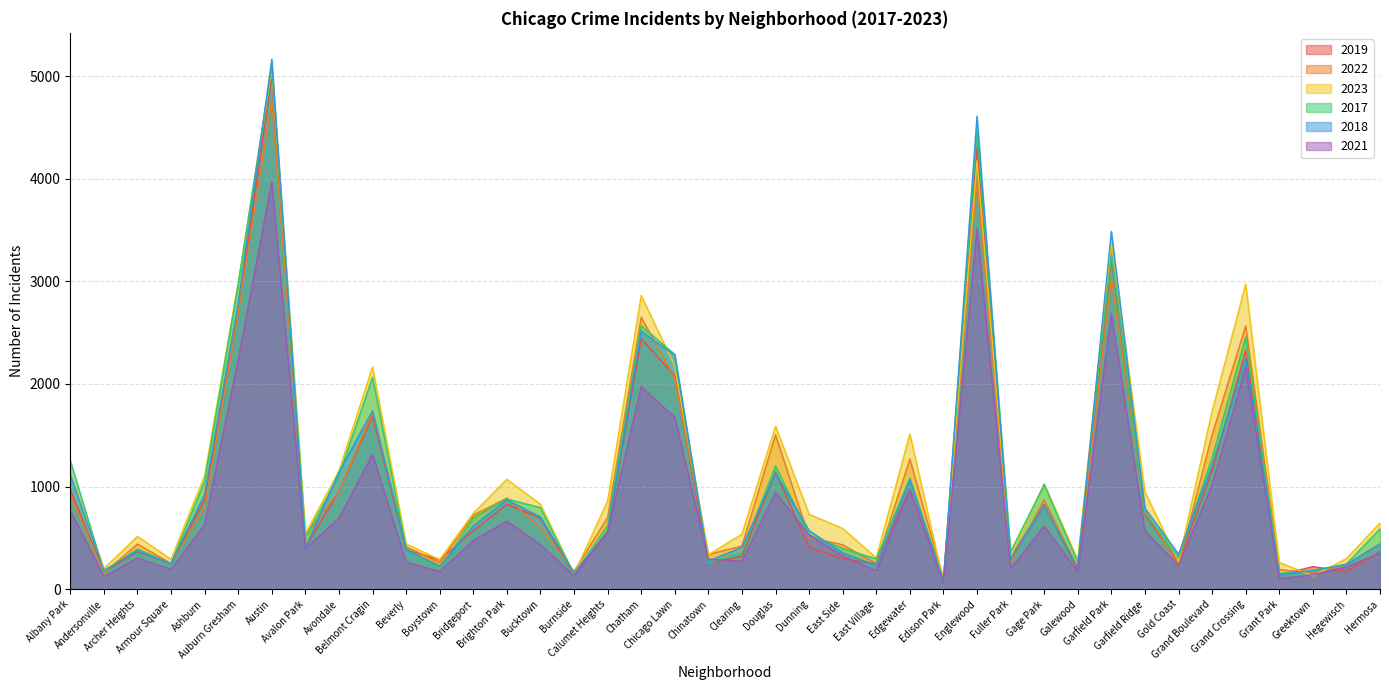

Is it true that 2023 equals 359 at Avalon Park?

False